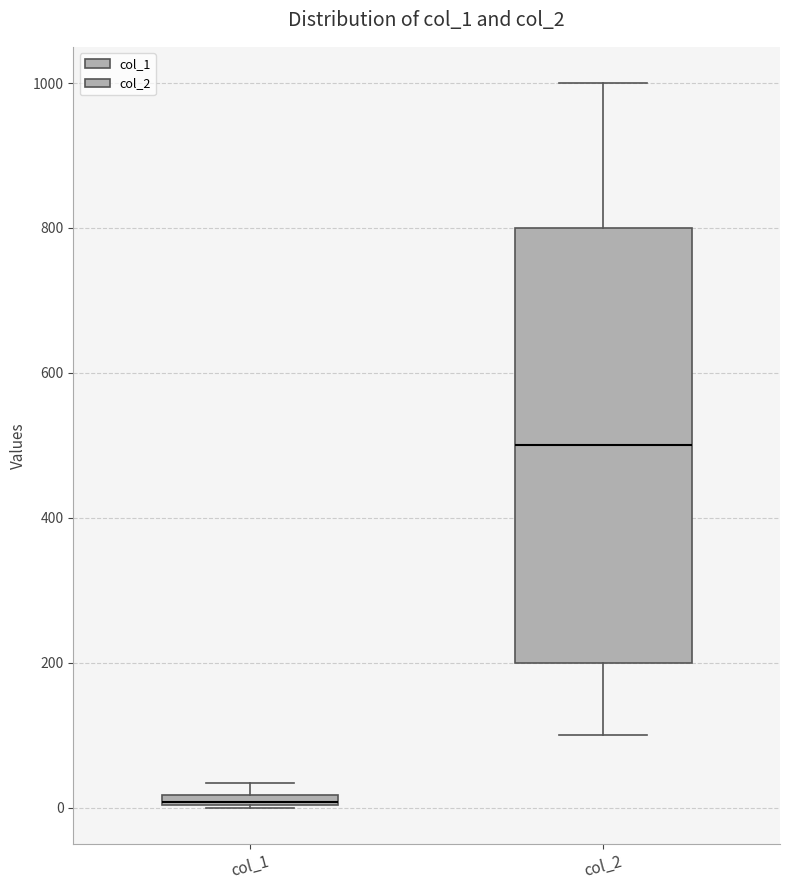

Where does the upper whisker of the box for col_2 end on the y-axis? The values are not printed on the chart, so give them approximately, as read against the axis.

1000